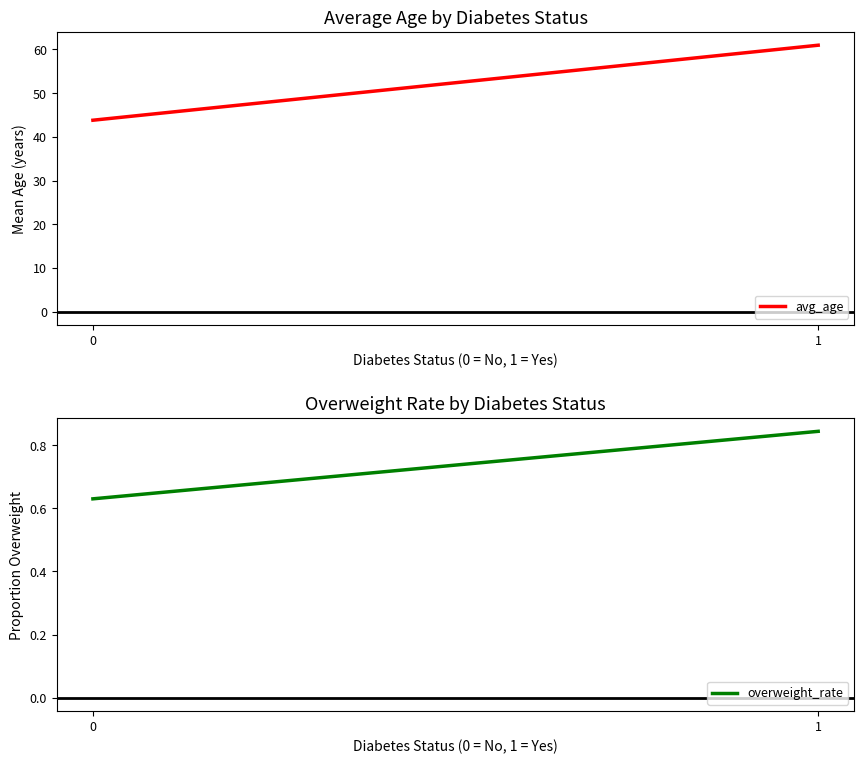

Reading left to right, transcribe all the data shown in this chart.

avg_age: 43.8	61.0
overweight_rate: 0.6	0.8